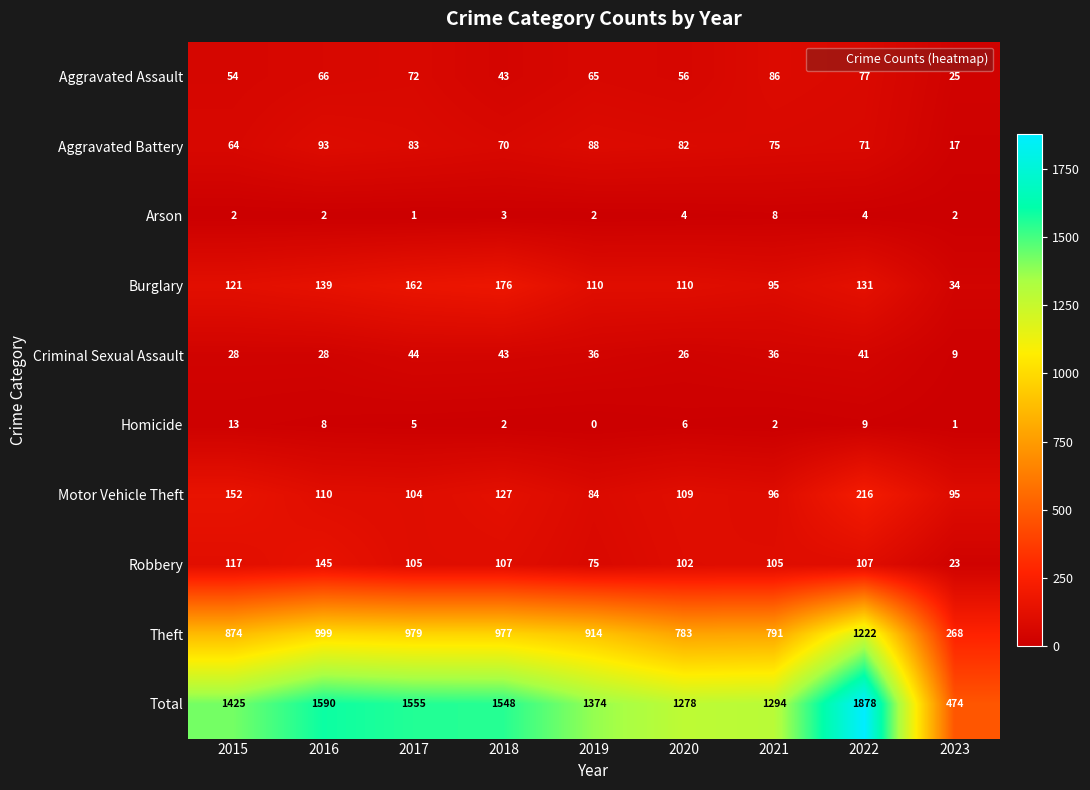

At which label does Burglary reach its minimum?

2023